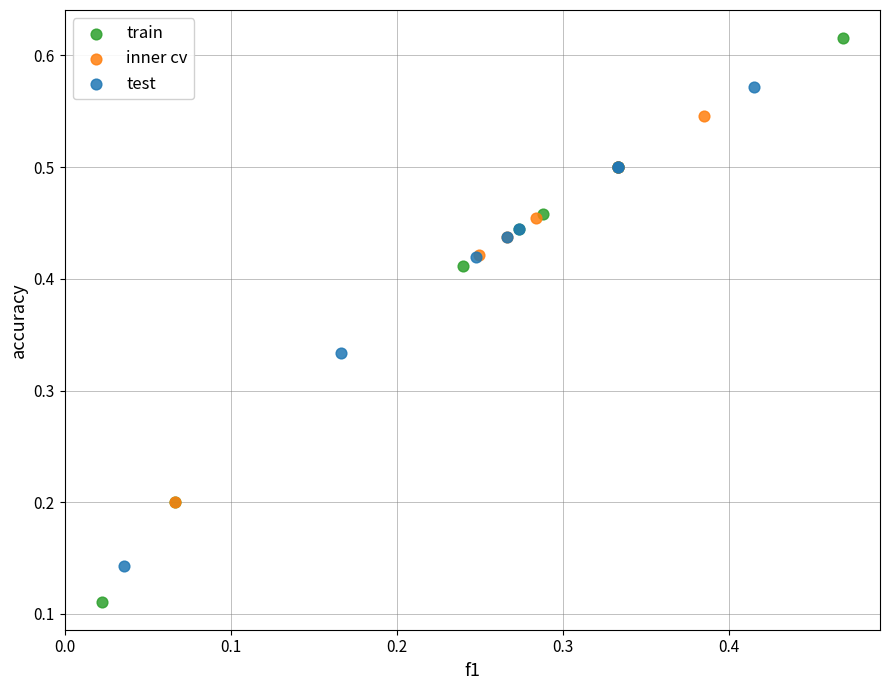

Which series has the largest Y range (max minus min)?

train